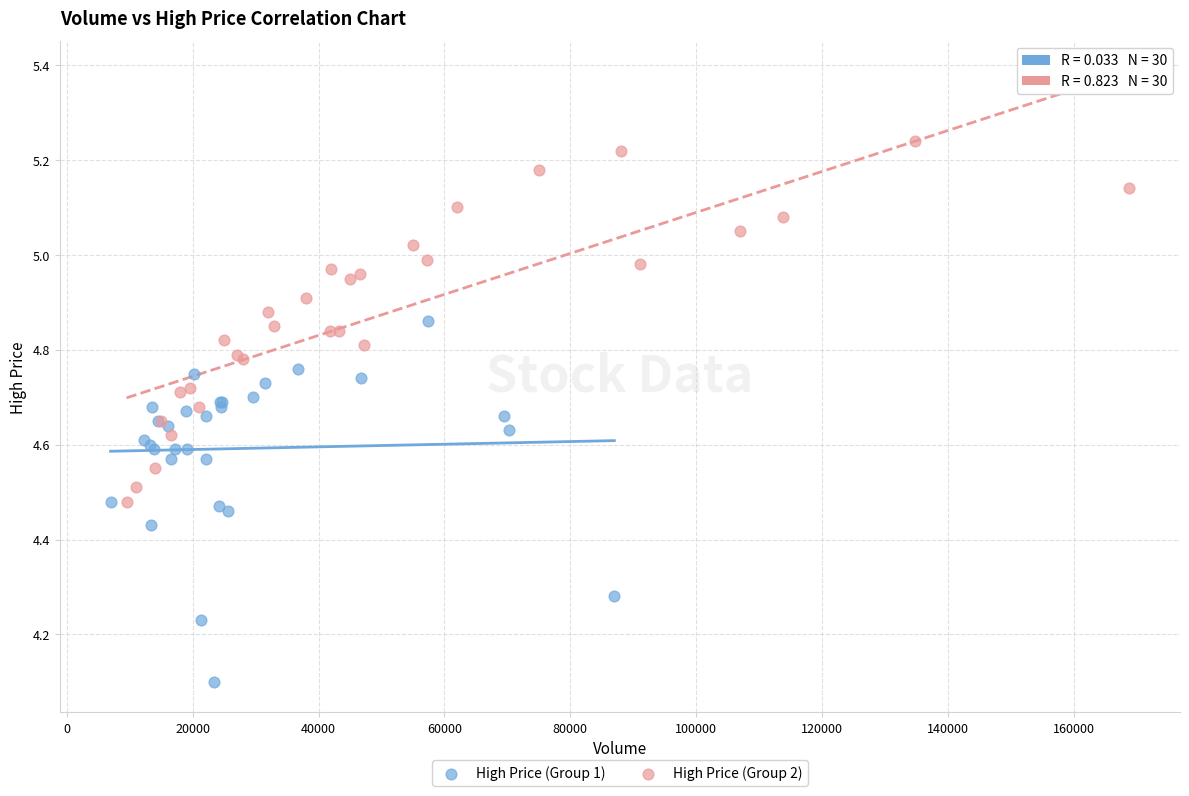

Which series contains the lowest Y value?

High Price (Group 1)